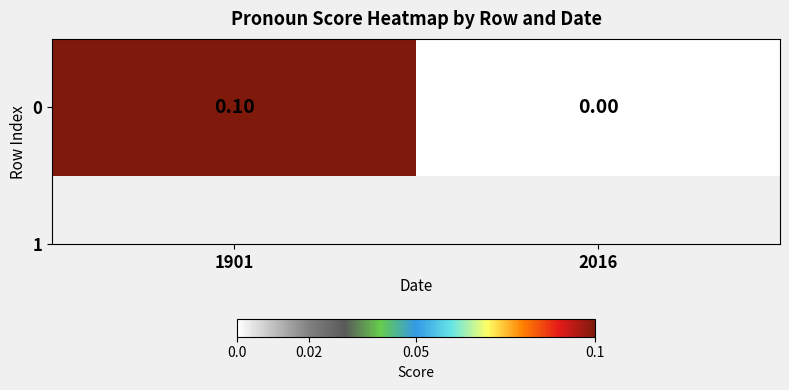

What is the average value?

0.1